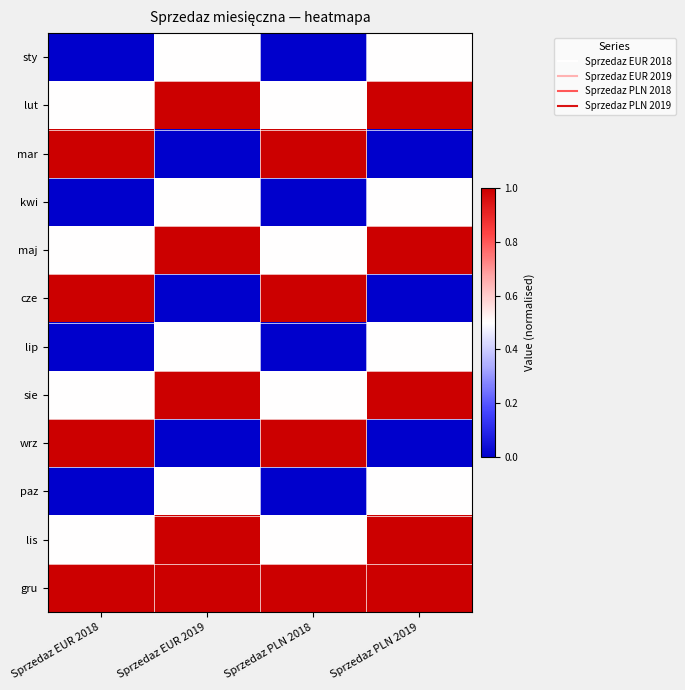

At how many categories does at least one series exceed 0?

4